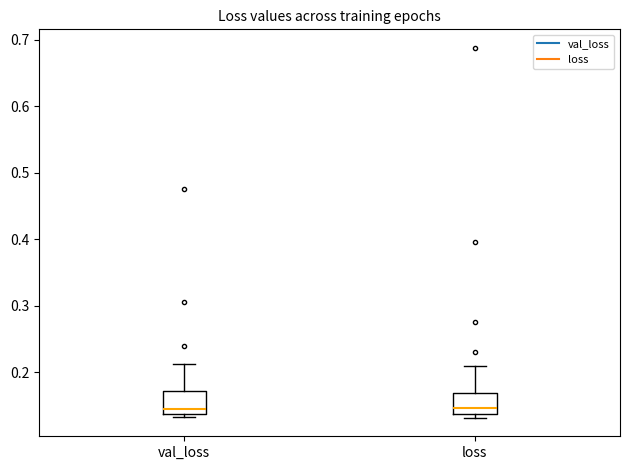

Reading left to right, transcribe this box plot: for each box, give where its median line is, the range the box spans, and where its two whiskers end, as read against the y-axis. The values are not printed on the chart, so give them approximately, as read against the axis.

val_loss: median 0.15, box 0.14 to 0.17, whiskers 0.13 to 0.21
loss: median 0.15, box 0.14 to 0.17, whiskers 0.13 to 0.21